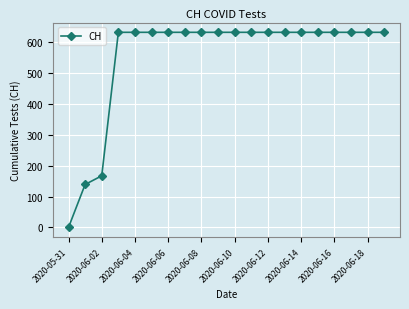

What is the difference between the second highest and minimum values?

631